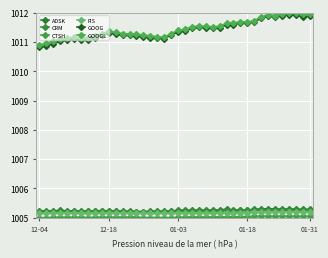

What is the value of the CRM point at the 39th from the left?

1005.3